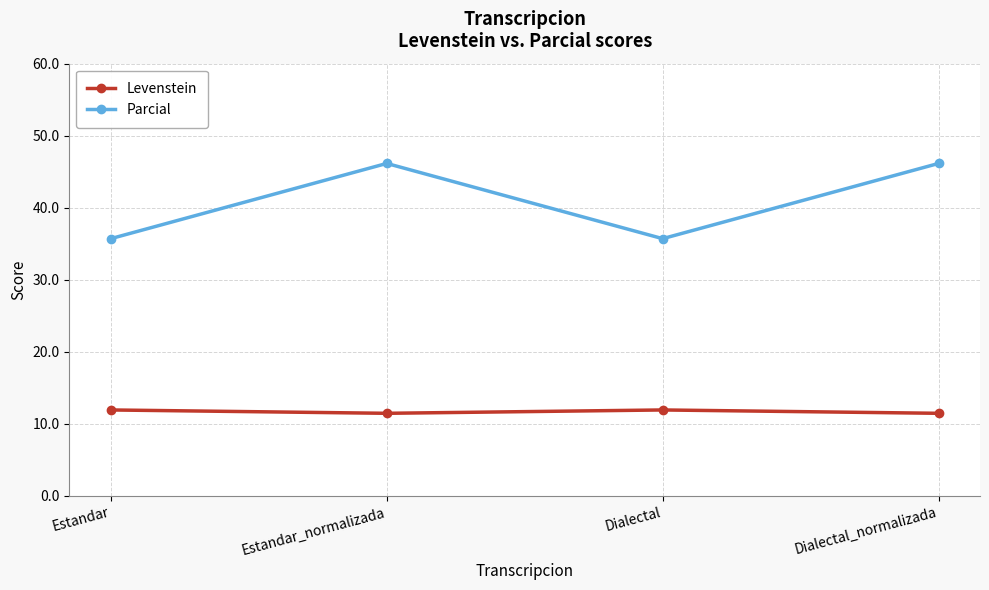

What position from the left is Dialectal?

3